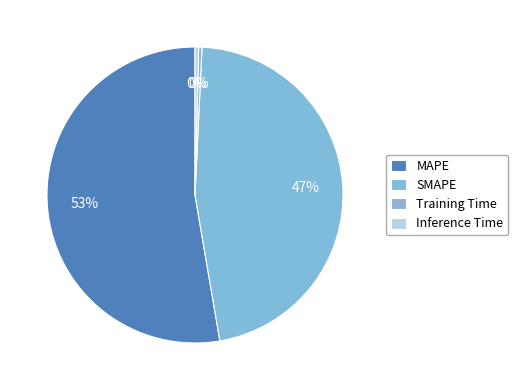

What percentage do MAPE and Training Time together represent?

53.1%